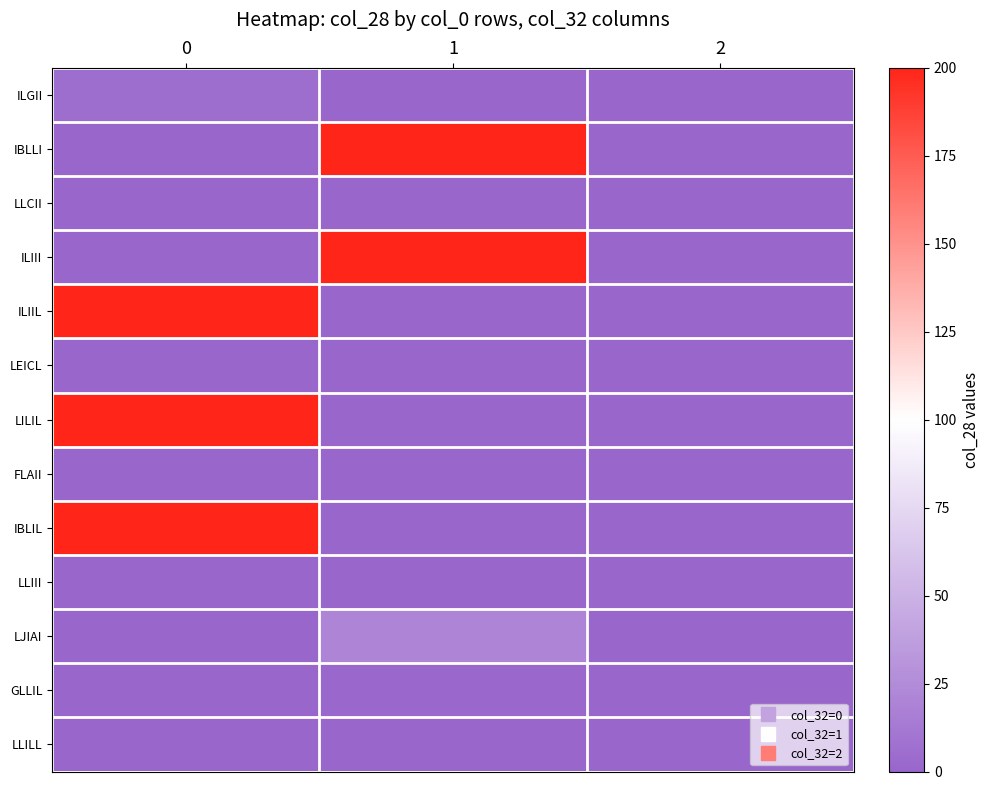

Reading left to right, transcribe all the data shown in this chart.

ILGII: 0=6	1=0	2=0
IBLLI: 0=0	1=200	2=0
LLCII: 0=0	1=0	2=0
ILIII: 0=0	1=200	2=0
ILIIL: 0=200	1=0	2=0
LEICL: 0=0	1=0	2=0
LILIL: 0=200	1=0	2=0
FLAII: 0=0	1=0	2=0
IBLIL: 0=200	1=0	2=0
LLIII: 0=0	1=0	2=0
LJIAI: 0=0	1=20	2=0
GLLIL: 0=0	1=2	2=0
LLILL: 0=0	1=0	2=0